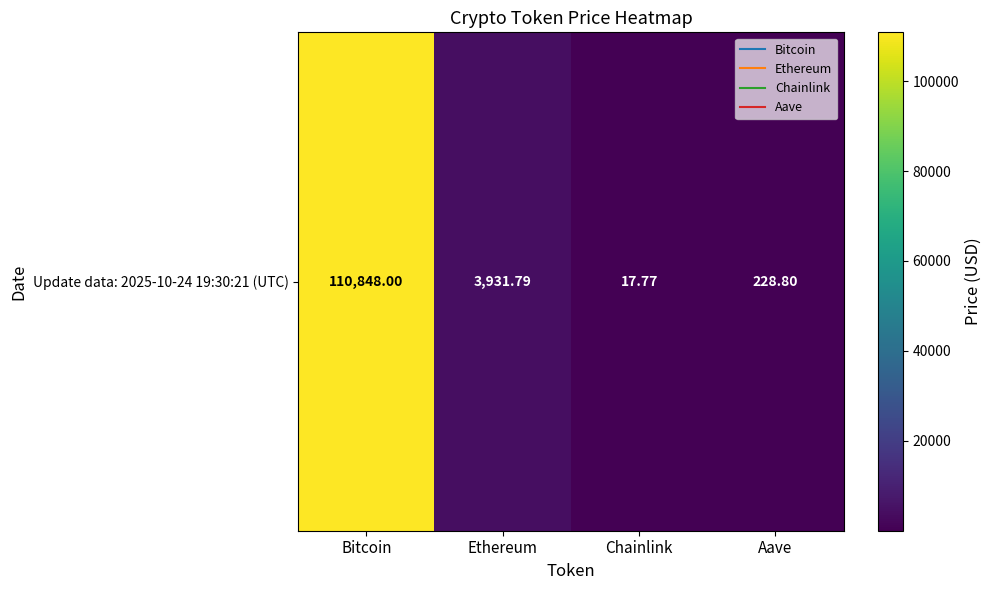

What is the difference between the values at Aave and Ethereum?

3703.0